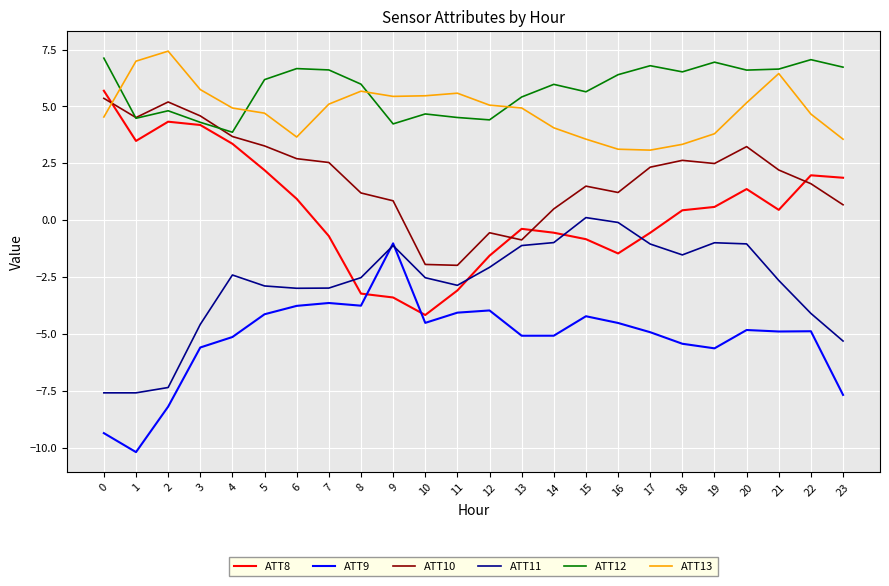

True or false: ATT13 has more than 1 points higher than both neighbors.

True